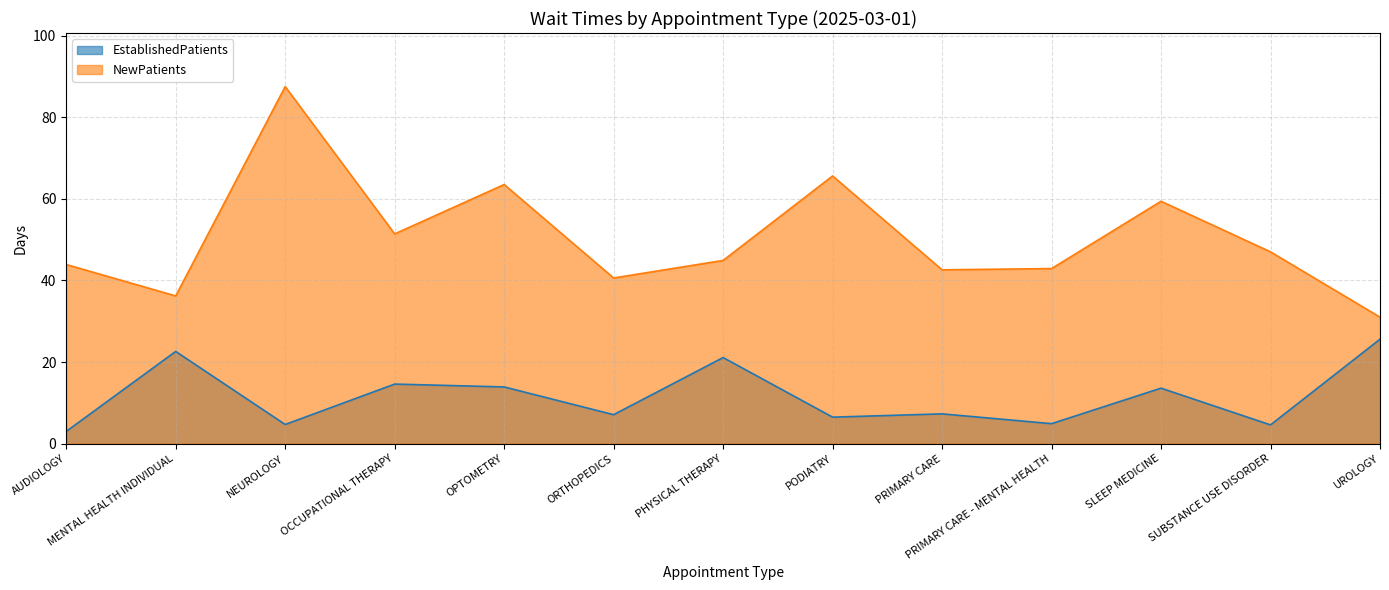

True or false: EstablishedPatients and NewPatients intersect in this chart.

False